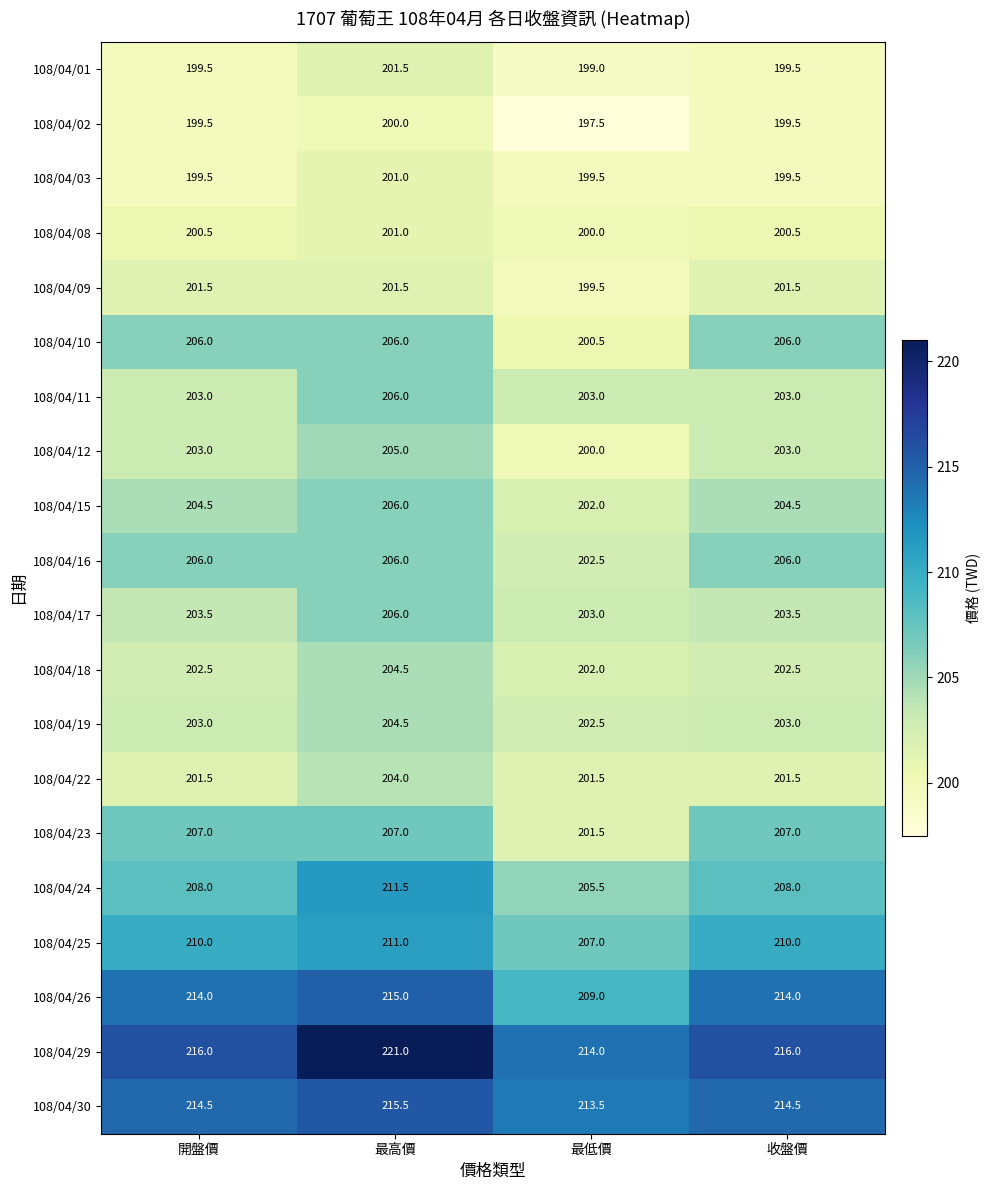

Which category has the highest value in the 108/04/26 series?

最高價